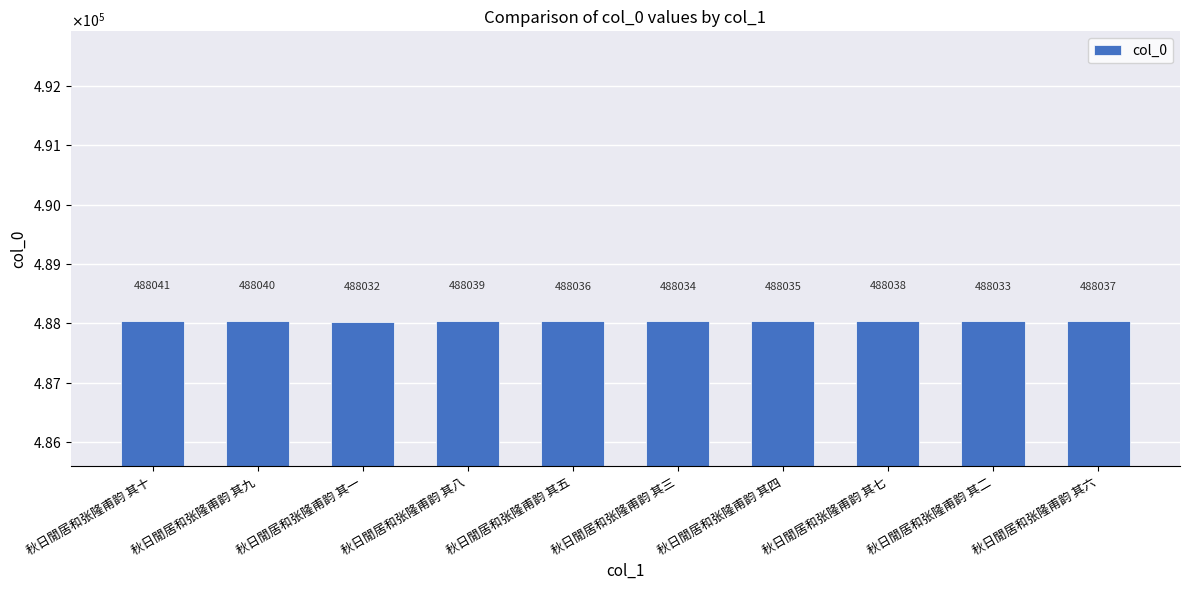

At which category does the chart reach its minimum across all series?

秋日閒居和张隆甫韵 其一